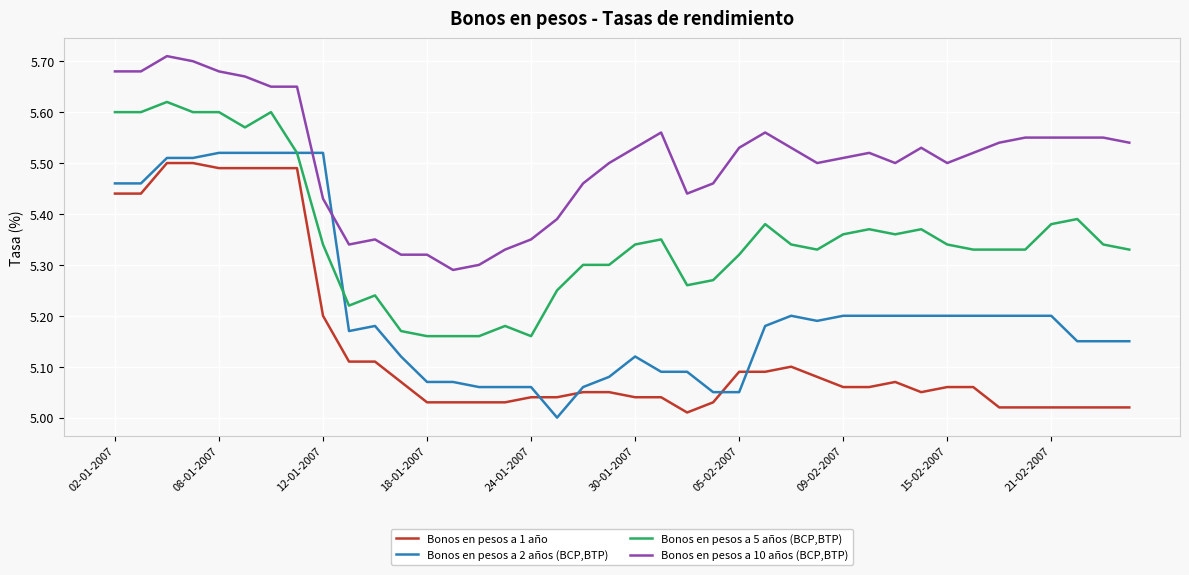

Rank the series by their average value, from lowest to highest.

Bonos en pesos a 1 año, Bonos en pesos a 2 años (BCP,BTP), Bonos en pesos a 5 años (BCP,BTP), Bonos en pesos a 10 años (BCP,BTP)